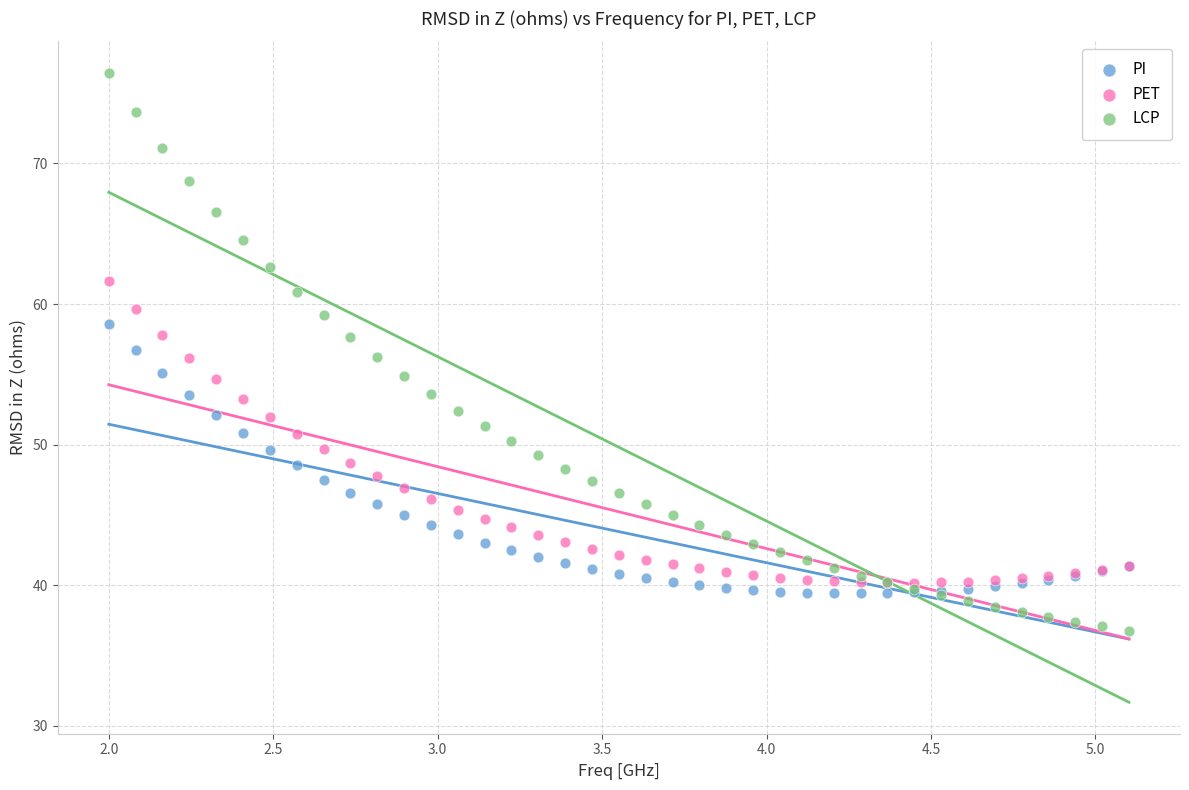

Which series reaches the minimum Y coordinate?

LCP